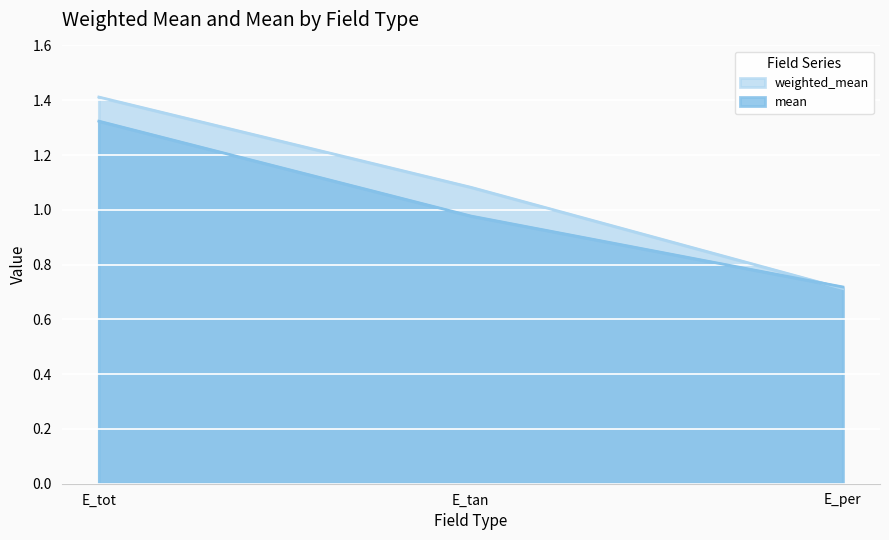

The weighted_mean series shows 2.4 at E_tot. True or false?

False